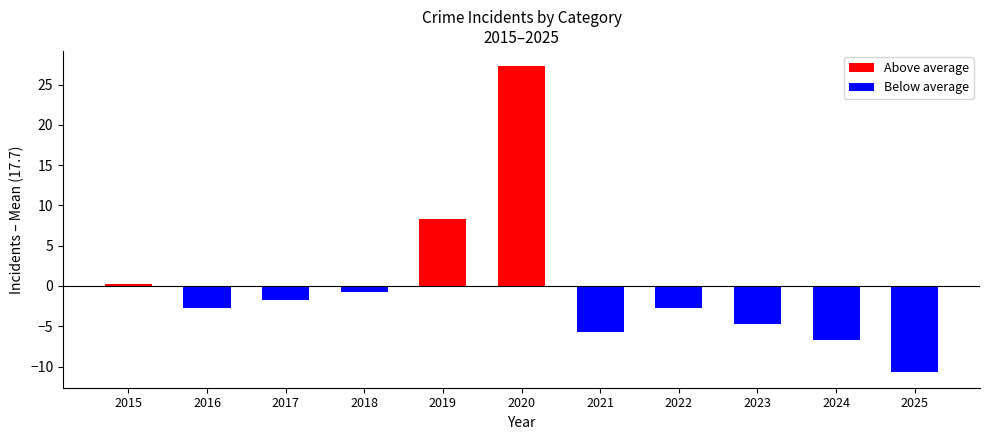

What is the value of the 6th bar from the left?

27.3